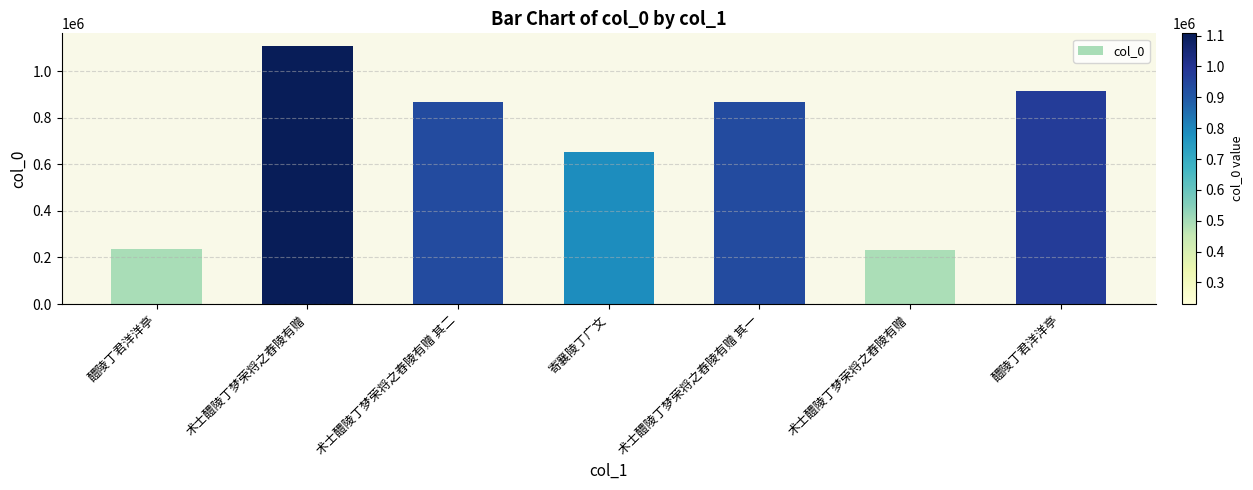

Rank the categories by value from highest to lowest.

术士醴陵丁梦荣将之舂陵有赠, 醴陵丁君洋洋亭, 术士醴陵丁梦荣将之舂陵有赠 其一, 术士醴陵丁梦荣将之舂陵有赠 其二, 寄襄陵丁广文, 醴陵丁君洋洋亭, 术士醴陵丁梦荣将之舂陵有赠